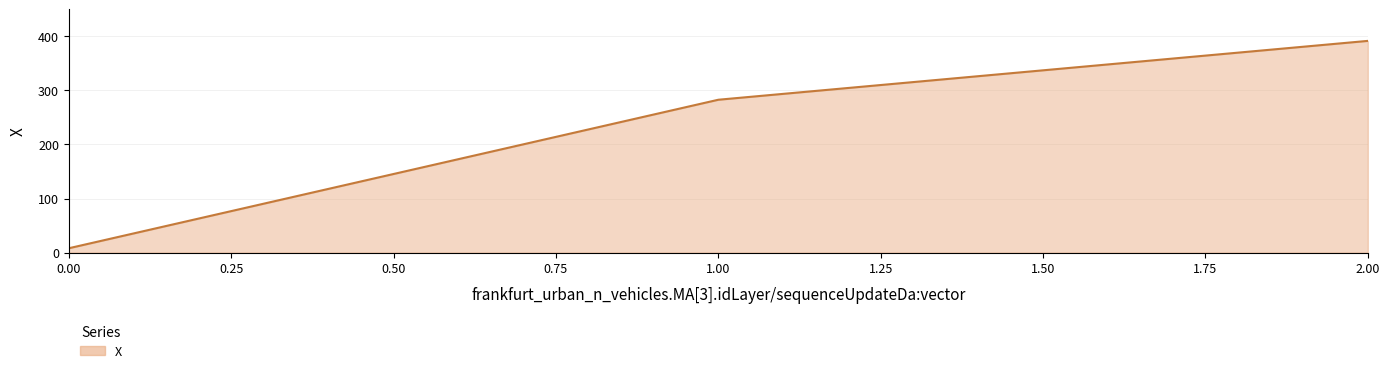

List the labels in order of value, largest first.

2.00, 1.00, 0.00